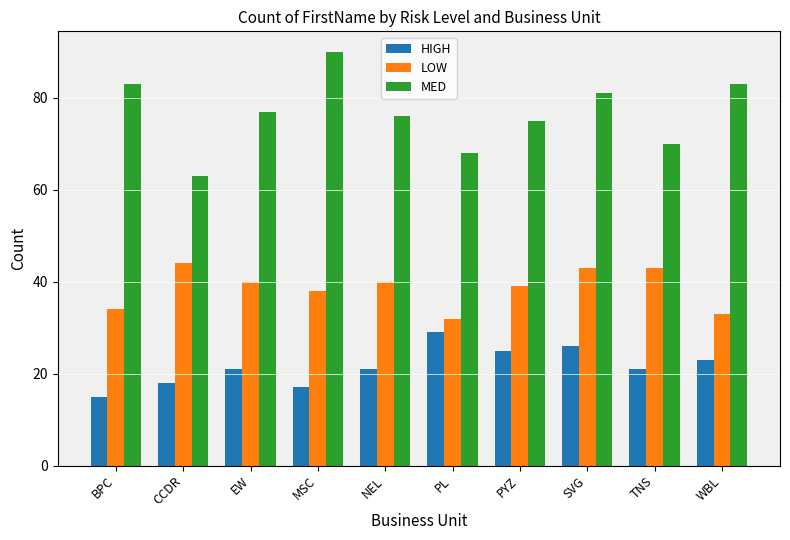

What is the difference between the maximum and minimum values in the LOW series?

12